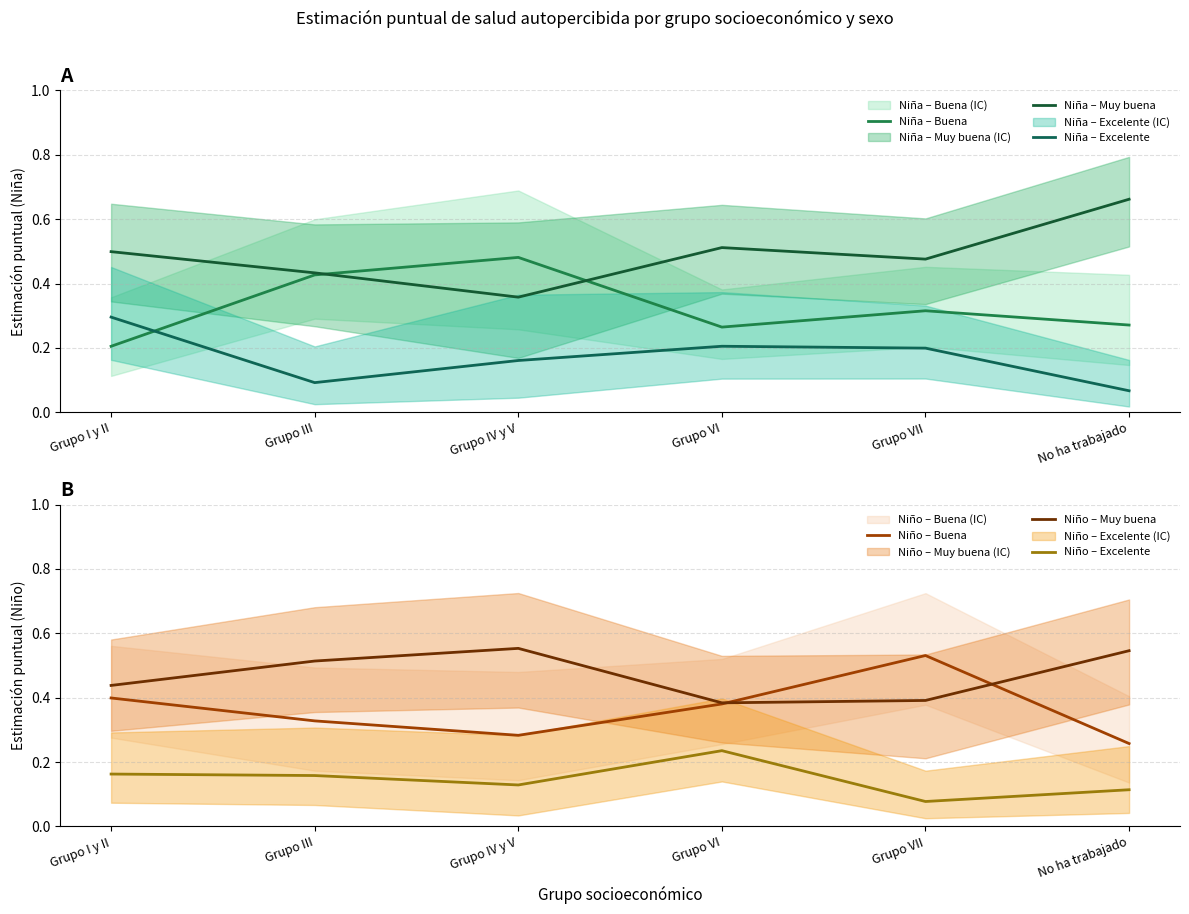

Count the number of data series in this chart.

6